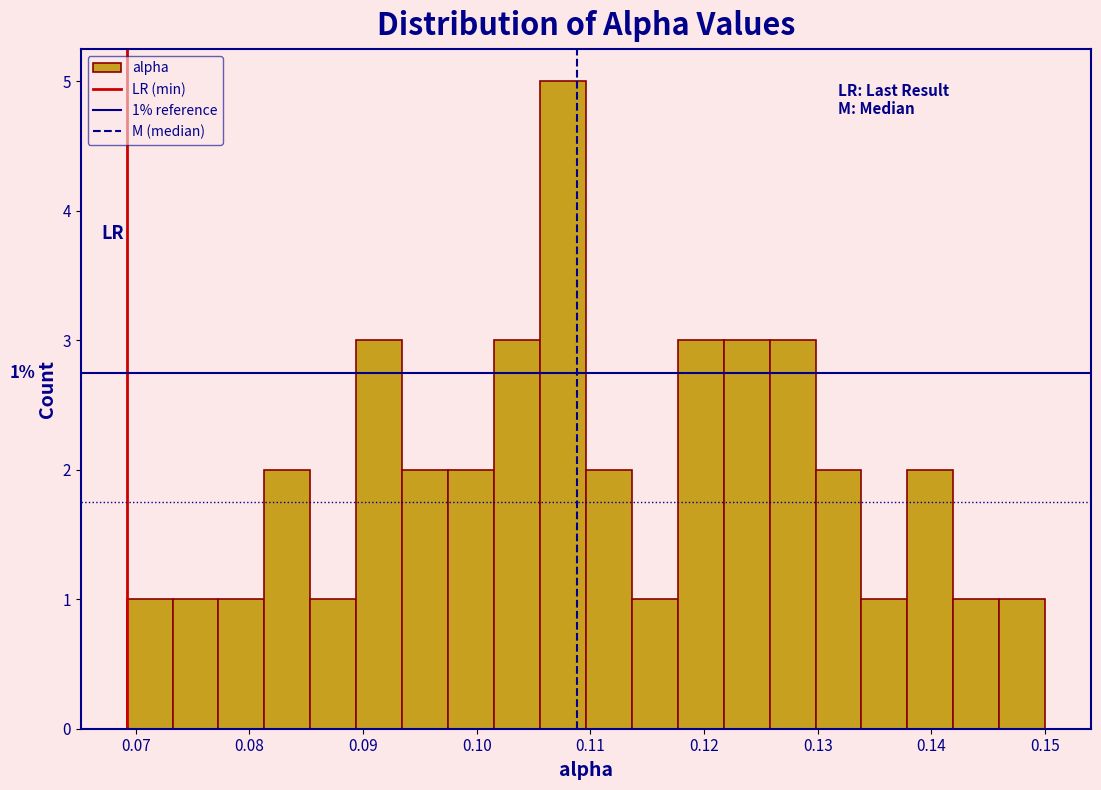

Which range on the x-axis has the tallest bar?

0.106 to 0.110